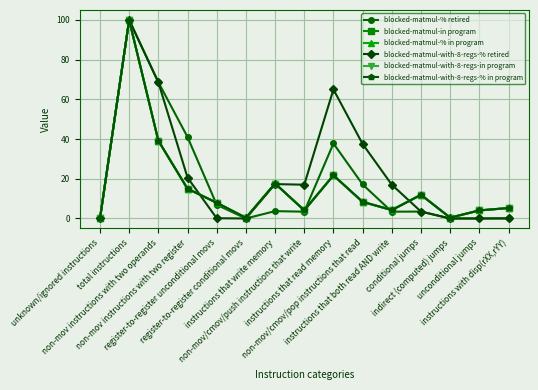

Is this an area chart (filled region under the line)?

No